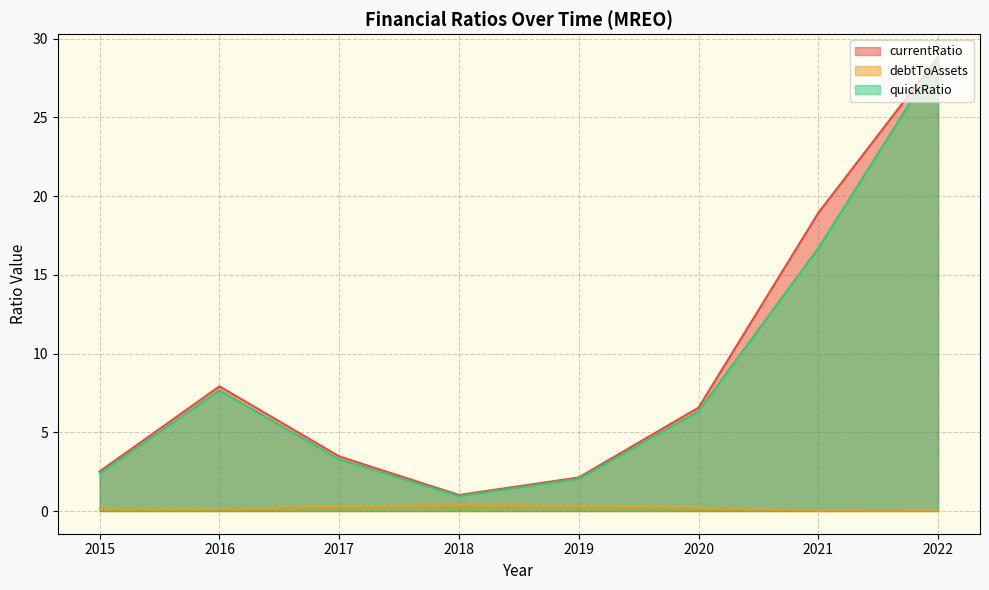

What is the value of the currentRatio point at the 8th from the left?

28.8